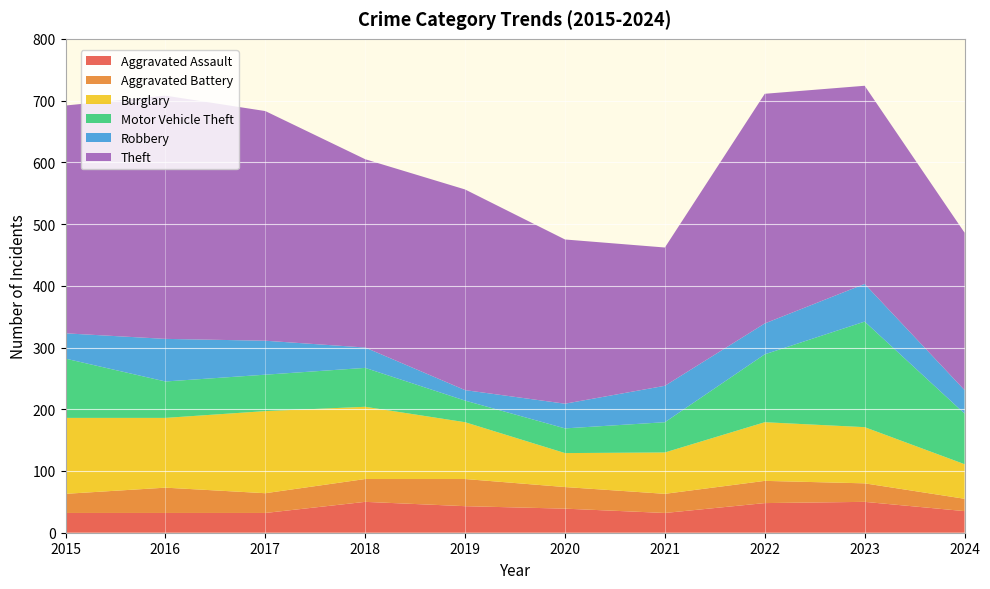

Reading left to right, list all the values displayed in this chart.

Aggravated Assault: 2015=32	2016=32	2017=32	2018=50	2019=43	2020=39	2021=32	2022=48	2023=50	2024=35
Aggravated Battery: 2015=31	2016=41	2017=32	2018=37	2019=44	2020=35	2021=31	2022=36	2023=30	2024=20
Burglary: 2015=123	2016=113	2017=133	2018=117	2019=92	2020=55	2021=67	2022=95	2023=91	2024=56
Motor Vehicle Theft: 2015=96	2016=59	2017=59	2018=63	2019=35	2020=40	2021=49	2022=110	2023=171	2024=82
Robbery: 2015=41	2016=69	2017=55	2018=33	2019=17	2020=40	2021=59	2022=50	2023=61	2024=38
Theft: 2015=369	2016=394	2017=372	2018=305	2019=325	2020=266	2021=224	2022=372	2023=321	2024=255